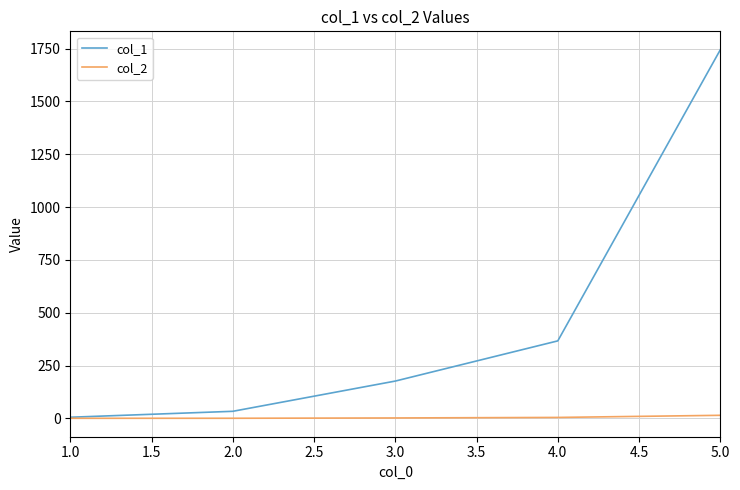

At how many categories does at least one series exceed 468?

1